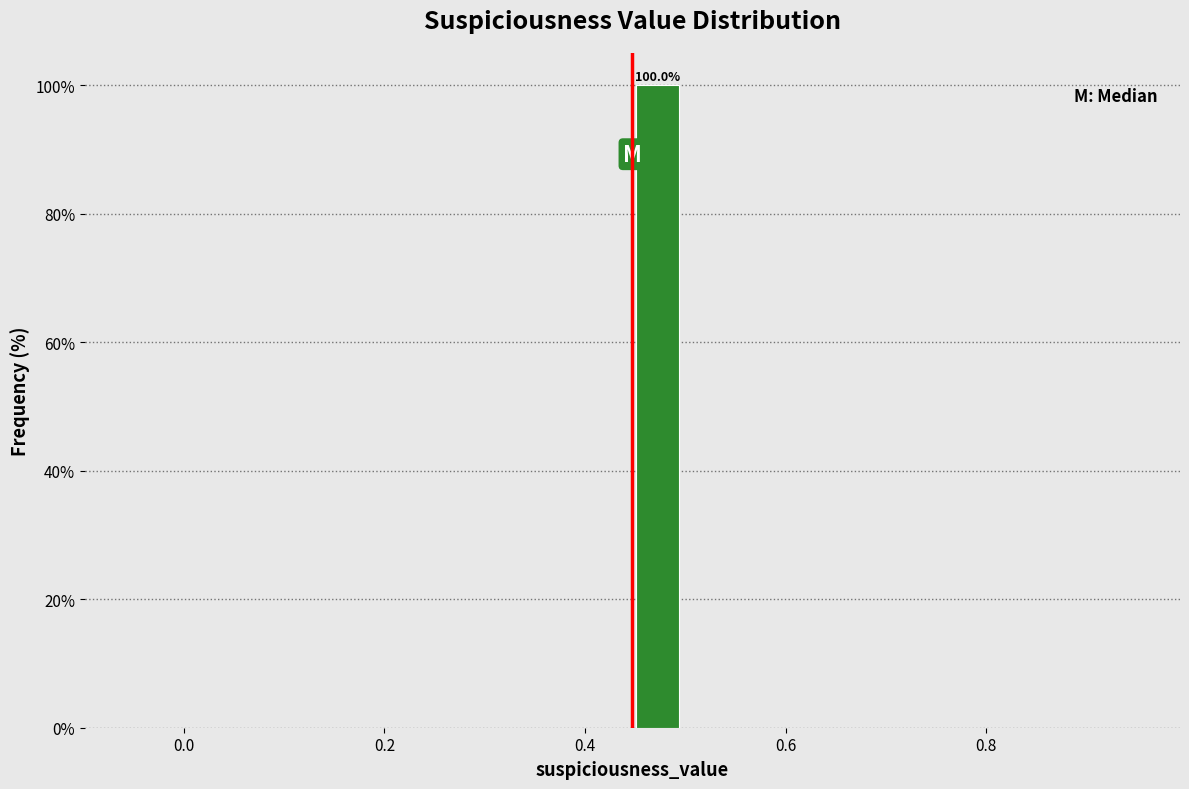

Read against the x-axis, roughly where is the centre of the tallest bar?

0.48